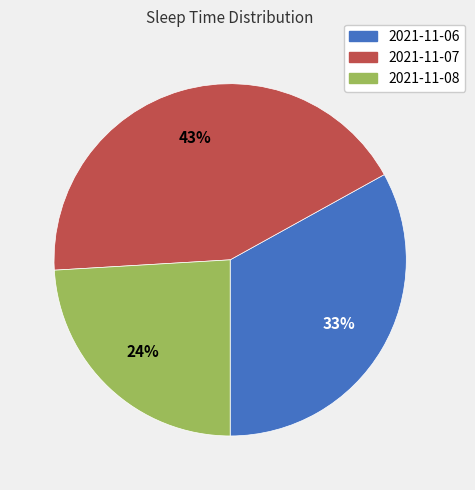

Is it true that 2021-11-08 is 36% of the pie?

False